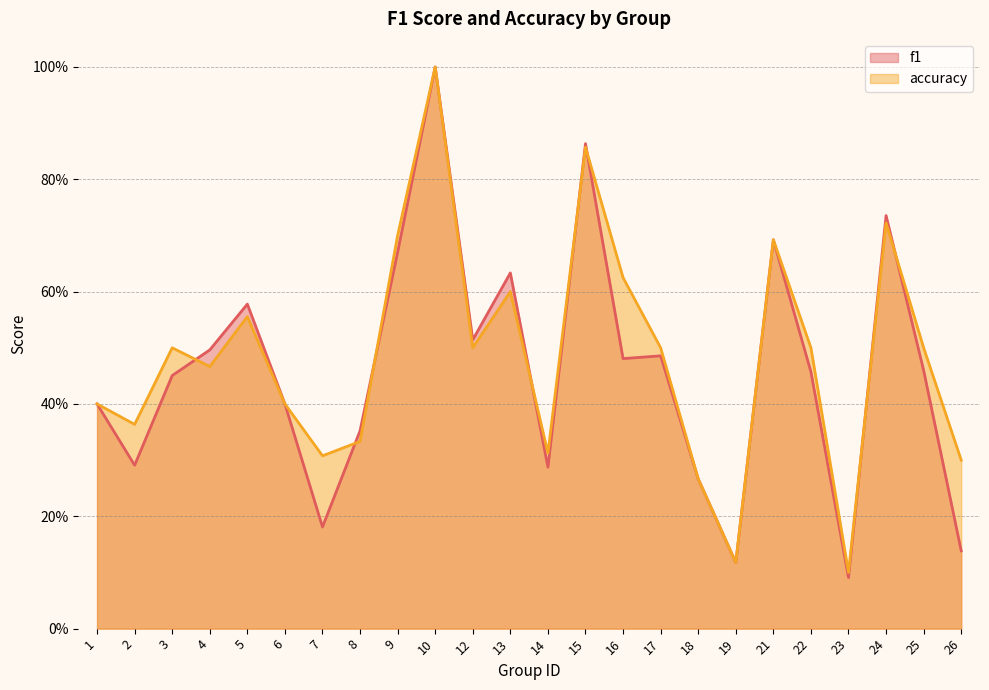

Which series ends up on top after the final intersection of f1 and accuracy?

accuracy